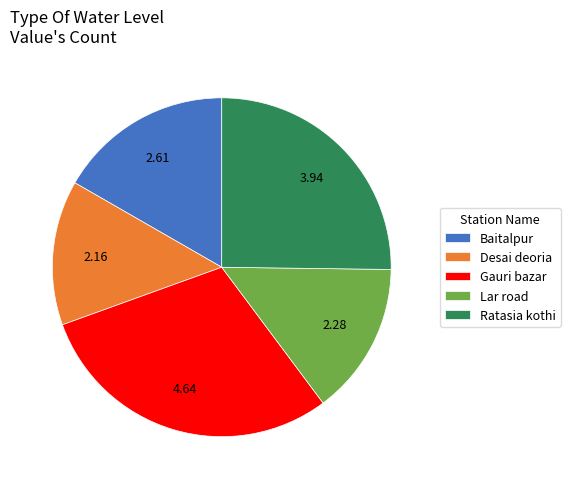

Rank the categories by value from lowest to highest.

Desai deoria, Lar road, Baitalpur, Ratasia kothi, Gauri bazar